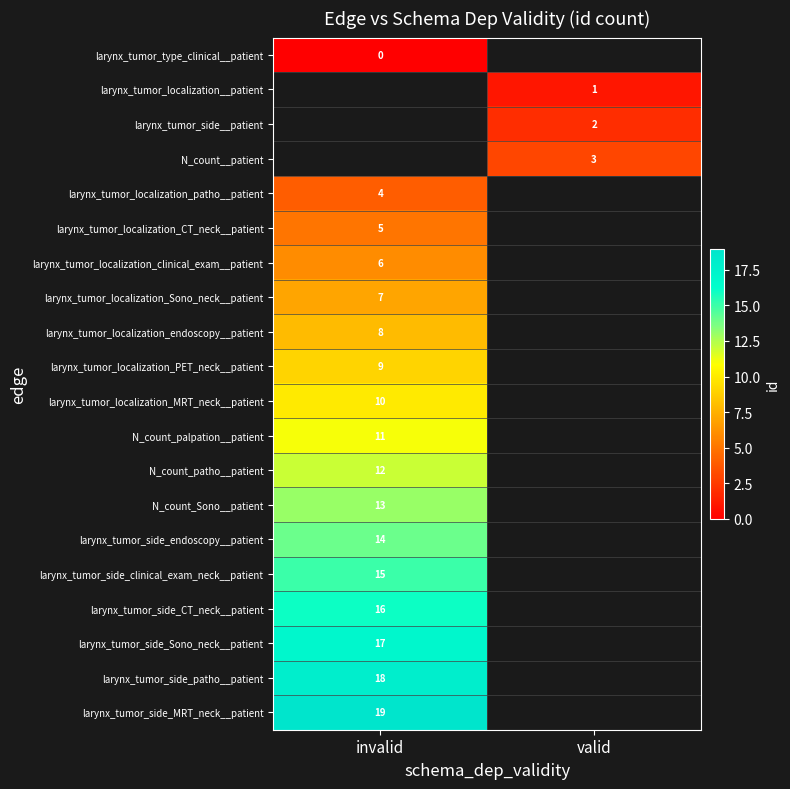

True or false: larynx_tumor_localization_patho__patient has a value of 6 at invalid.

False